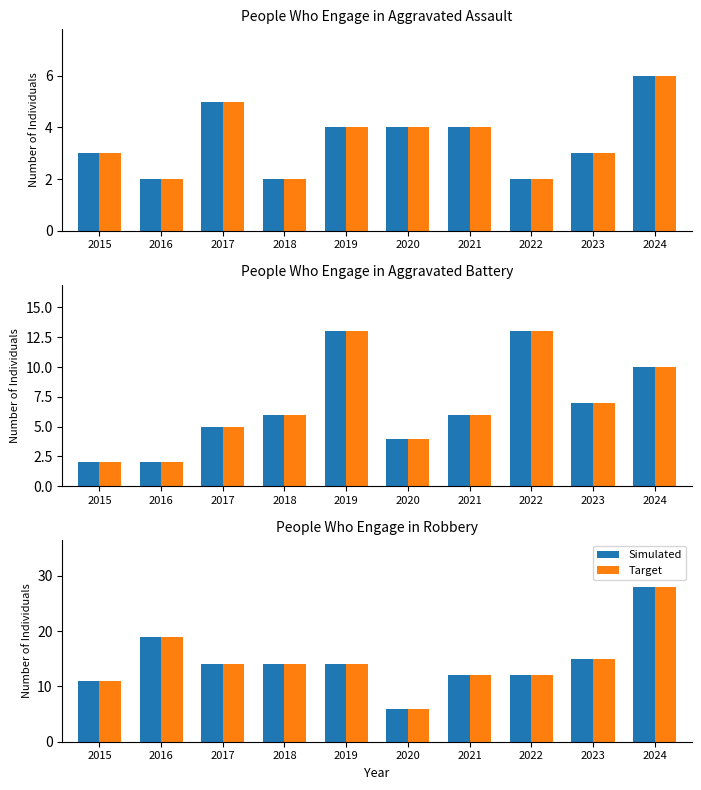

What is the value of the Simulated bar at the 4th from the left?

14